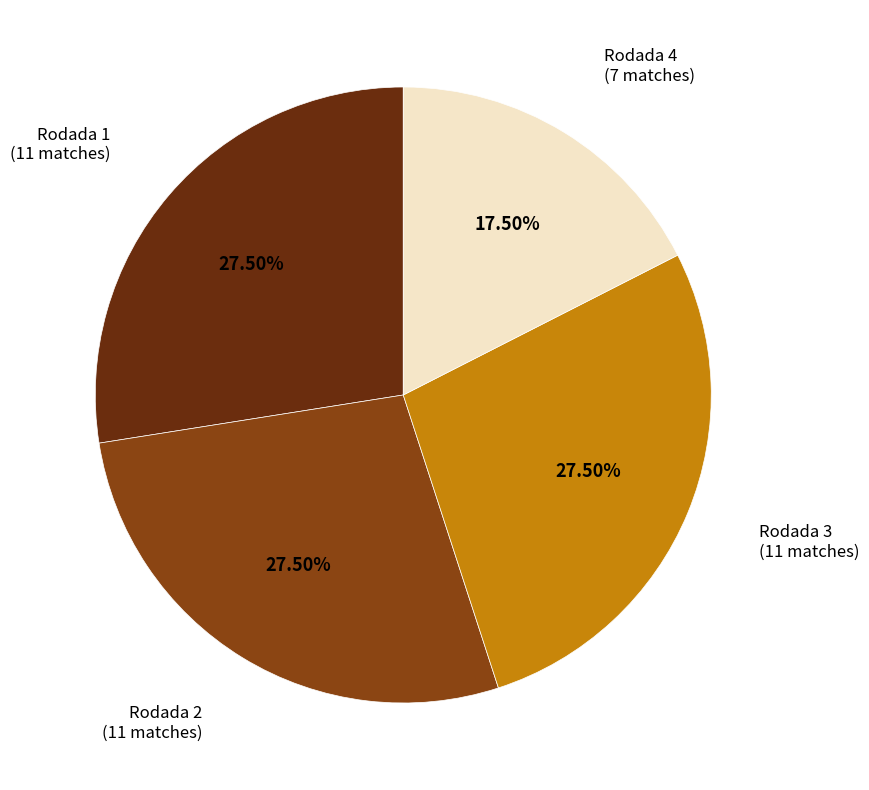

Combined, do Rodada 4 and Rodada 3 account for over 50%?

No